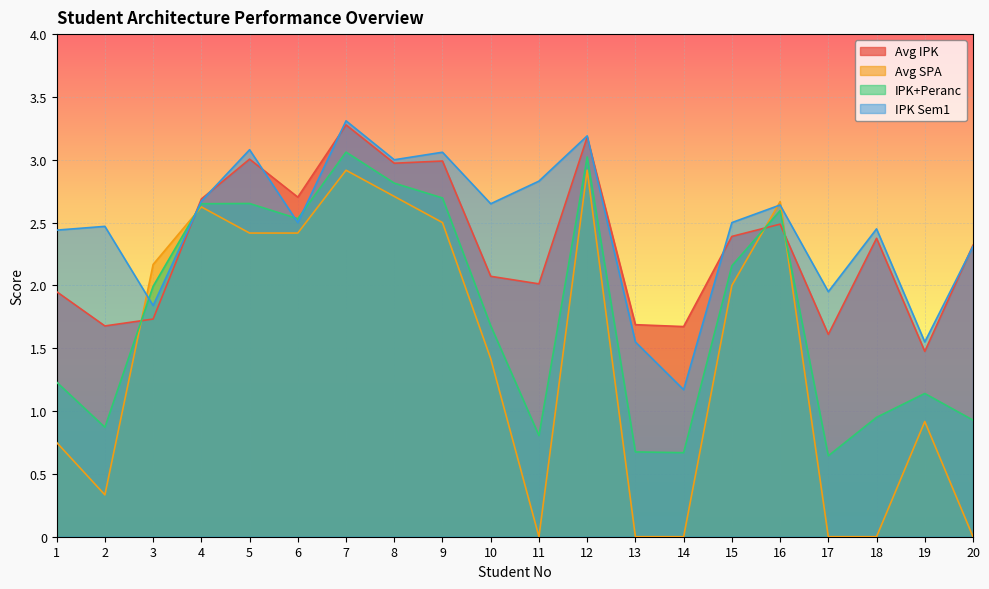

Where do Avg IPK and Avg SPA first cross each other?

2 and 3